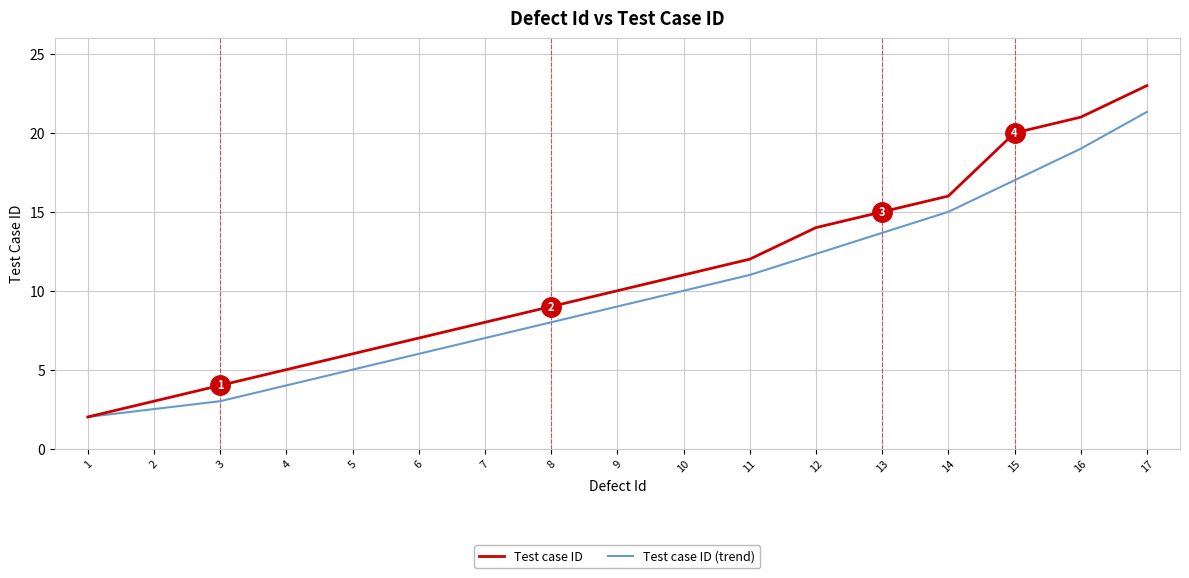

What value does the Test case ID (trend) series have at 4?

4.0